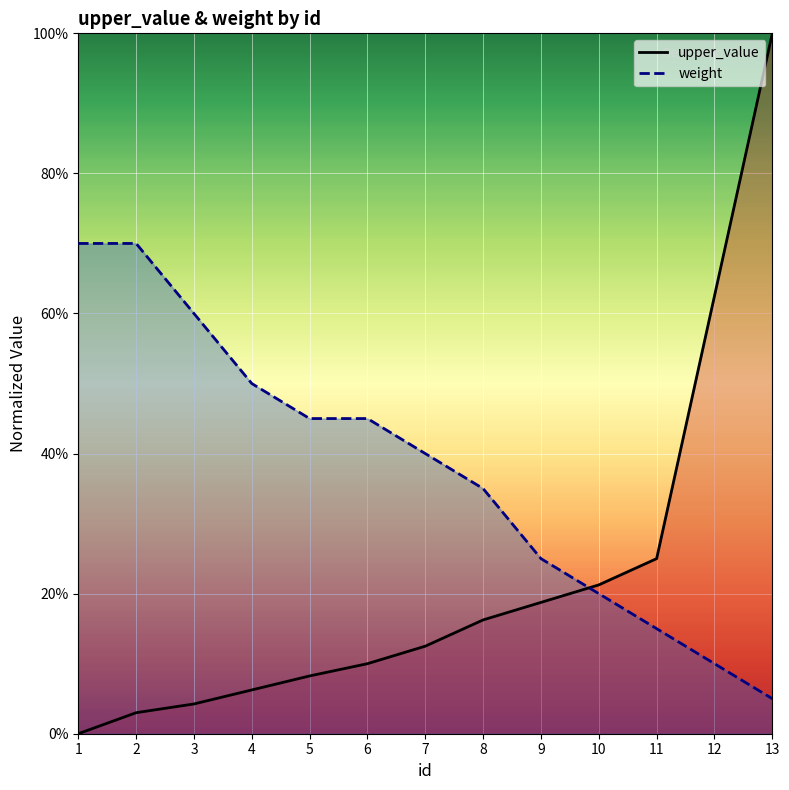

Is it true that weight equals 0.1 at 7?

False